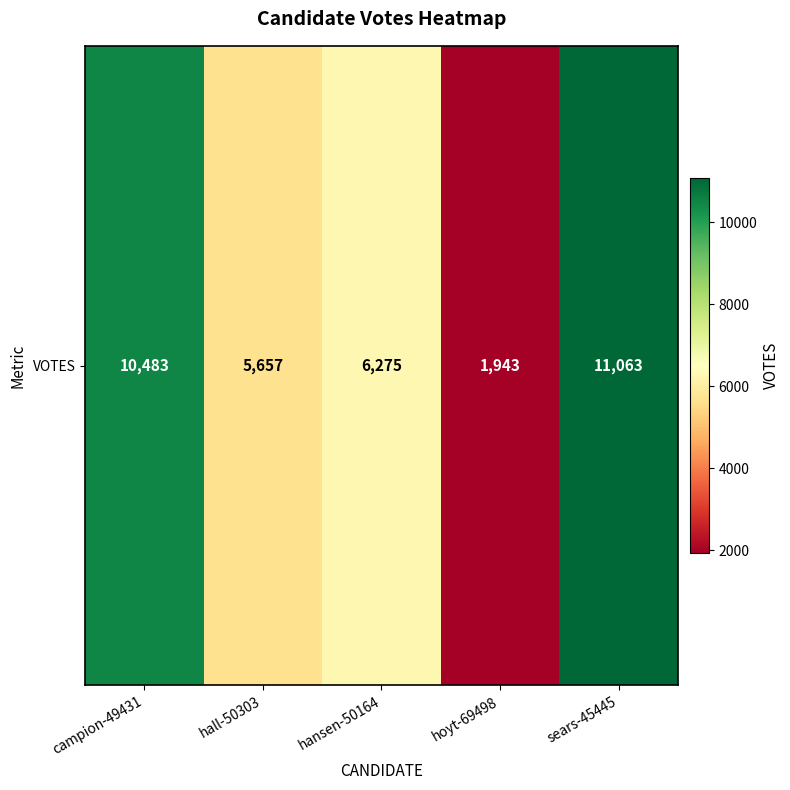

What is the average value?

7084